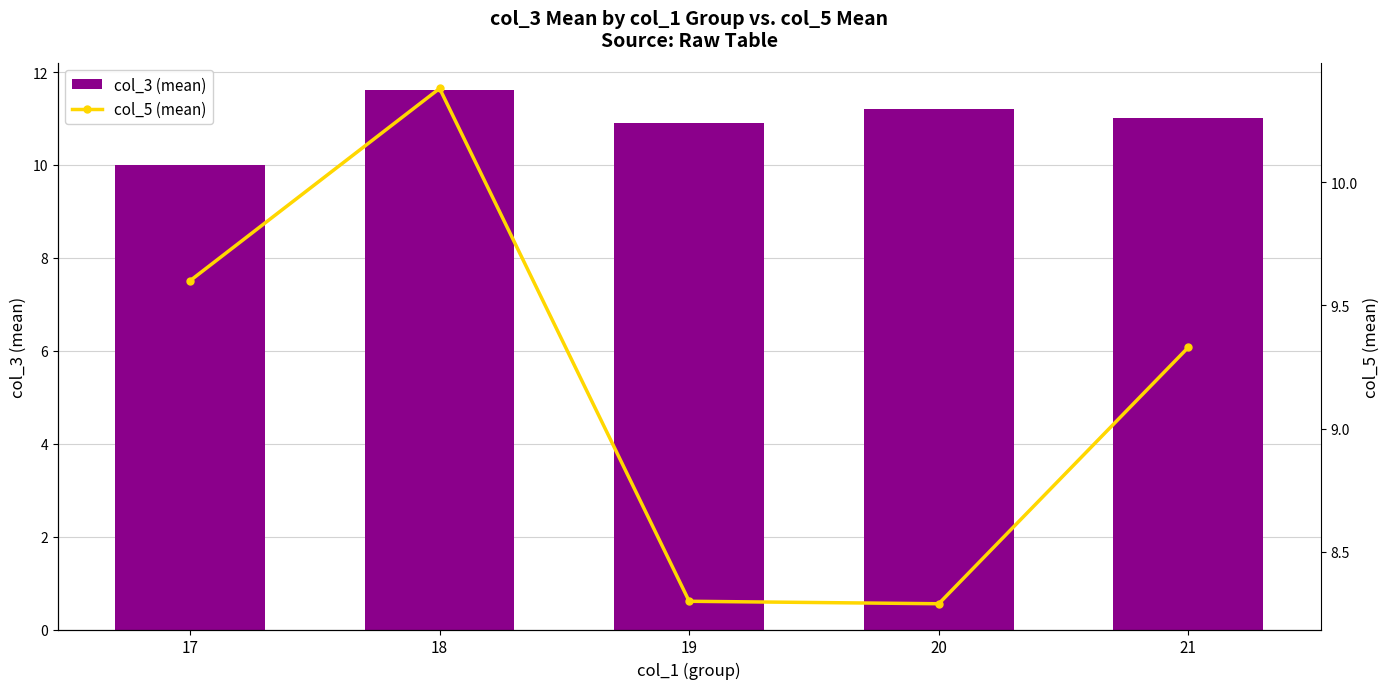

At how many categories does at least one series exceed 9?

5